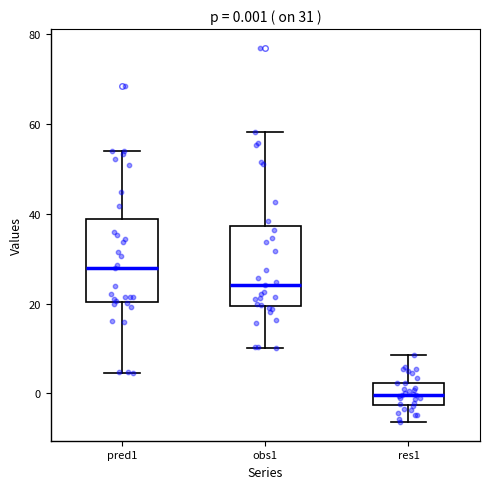

Which box has the lowest median line?

res1